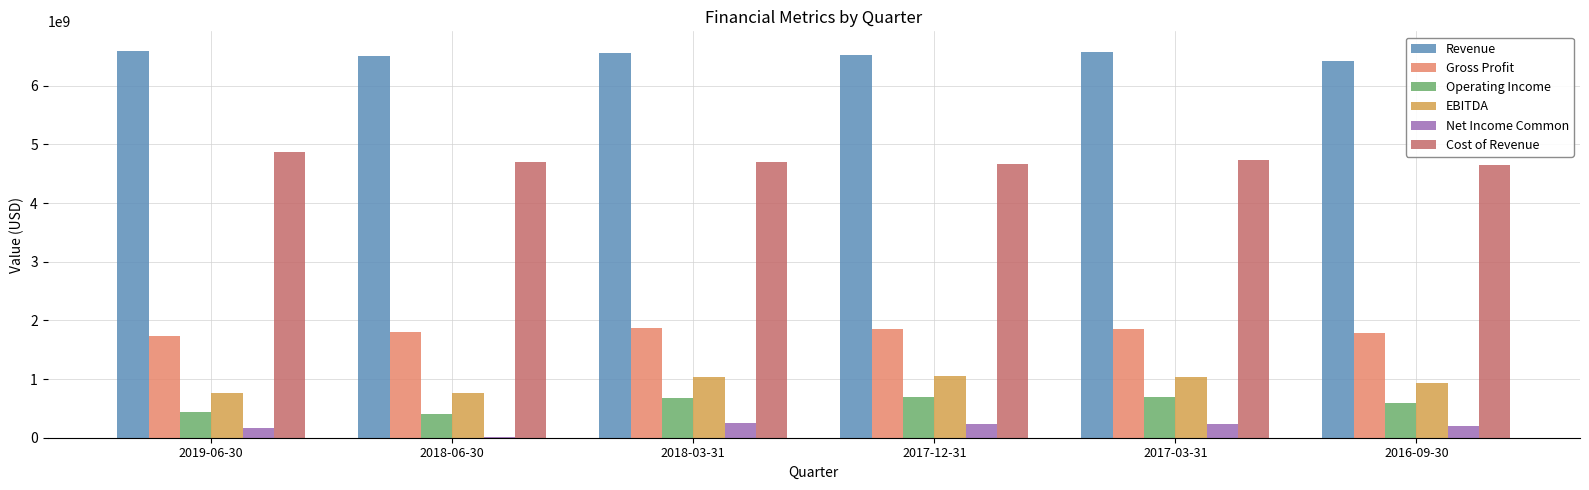

How many distinct data groups are displayed?

6